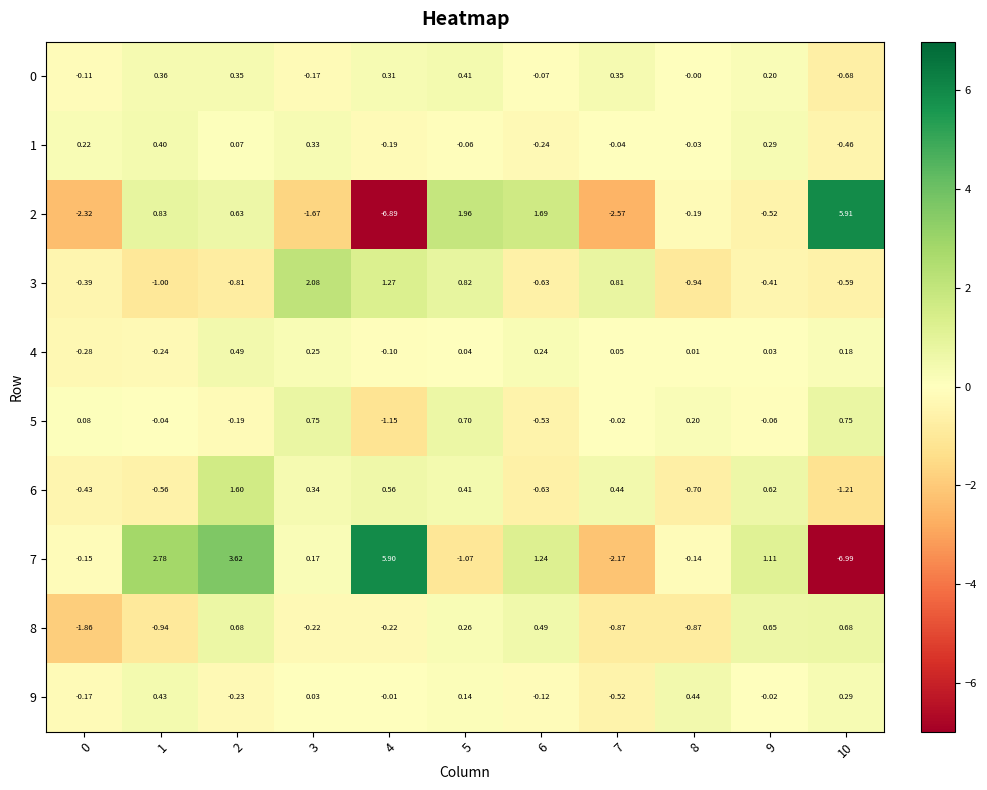

Is the value of 5 at 3 greater than the value of 1 at 10?

Yes